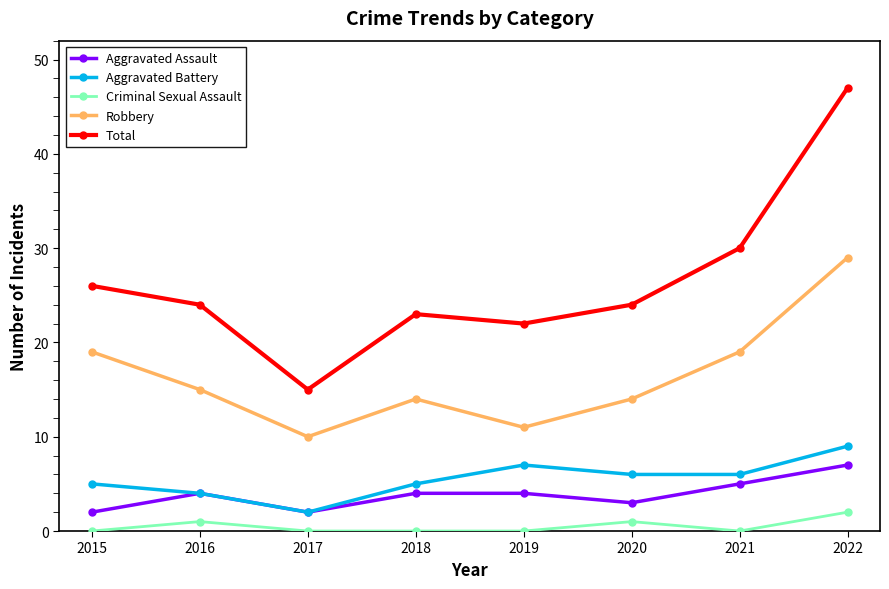

Reading left to right, what are all the values shown in this chart?

Aggravated Assault: 2015=2	2016=4	2017=2	2018=4	2019=4	2020=3	2021=5	2022=7
Aggravated Battery: 2015=5	2016=4	2017=2	2018=5	2019=7	2020=6	2021=6	2022=9
Criminal Sexual Assault: 2015=0	2016=1	2017=0	2018=0	2019=0	2020=1	2021=0	2022=2
Robbery: 2015=19	2016=15	2017=10	2018=14	2019=11	2020=14	2021=19	2022=29
Total: 2015=26	2016=24	2017=15	2018=23	2019=22	2020=24	2021=30	2022=47